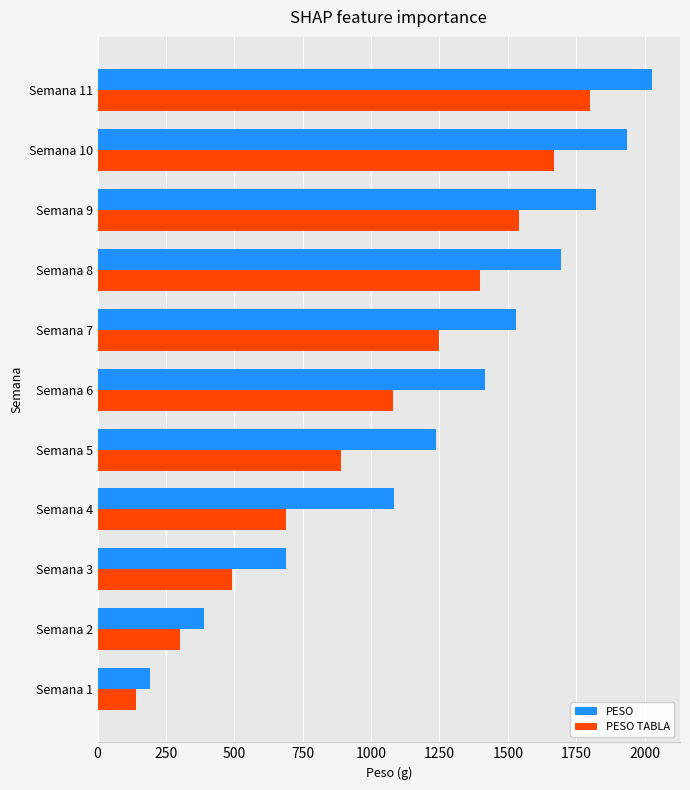

List the labels in order of PESO value, smallest first.

Semana 1, Semana 2, Semana 3, Semana 4, Semana 5, Semana 6, Semana 7, Semana 8, Semana 9, Semana 10, Semana 11